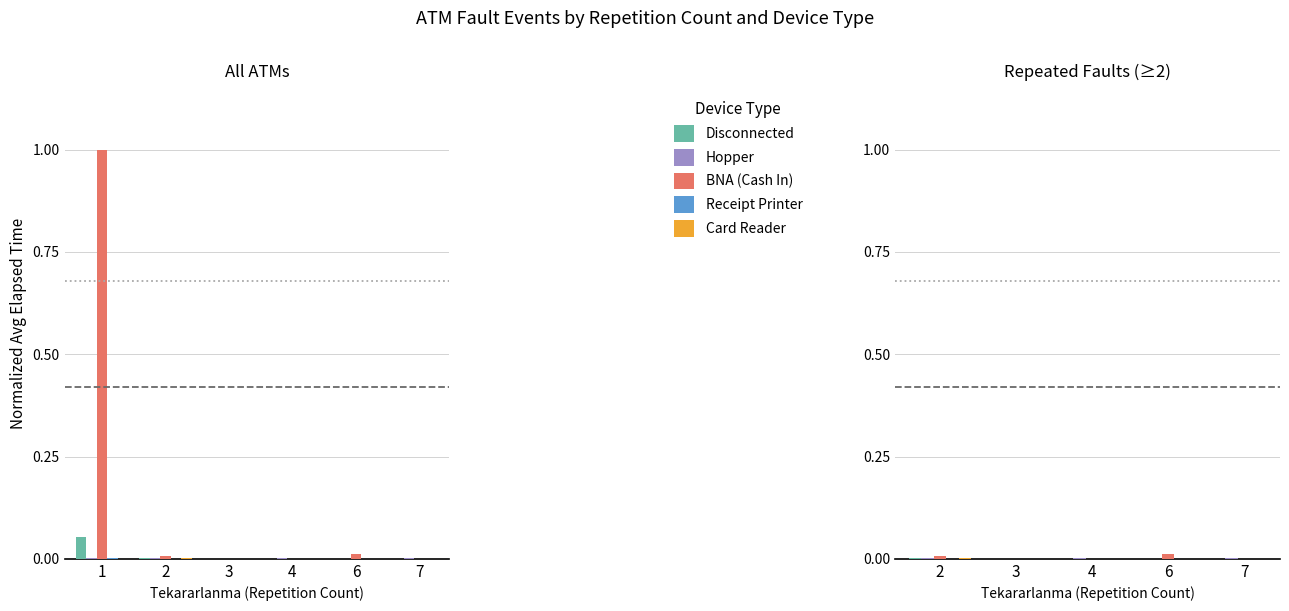

Which series has the largest range (max minus min)?

BNA (Cash In)